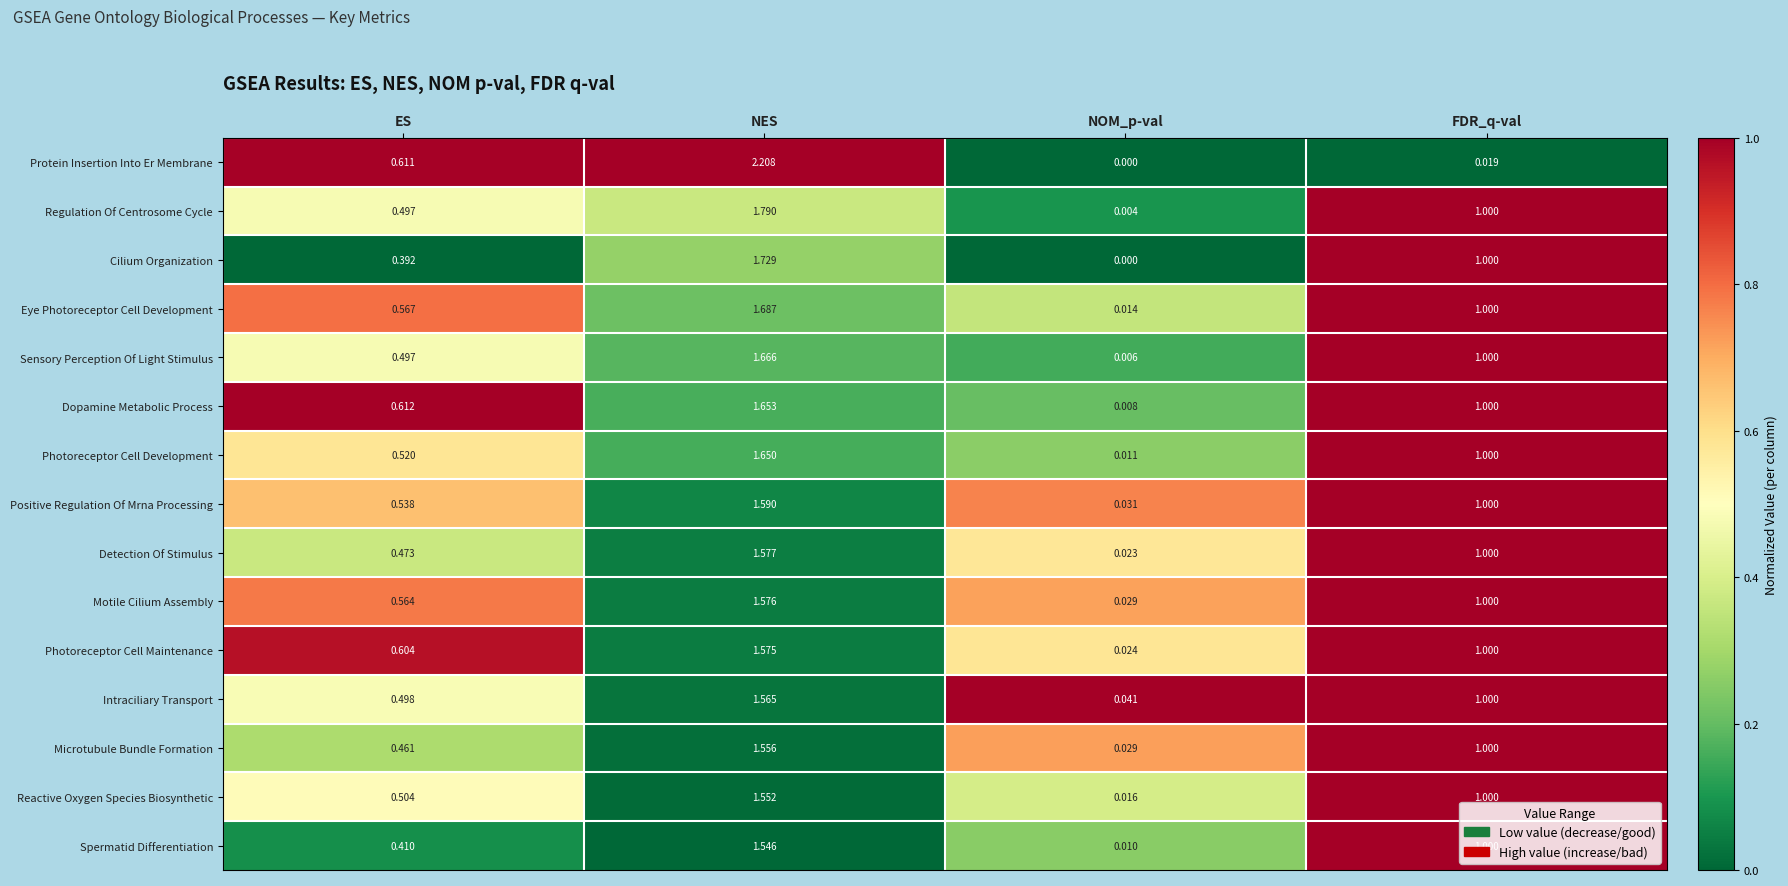

What is the total value across all series at FDR_q-val?

14.0